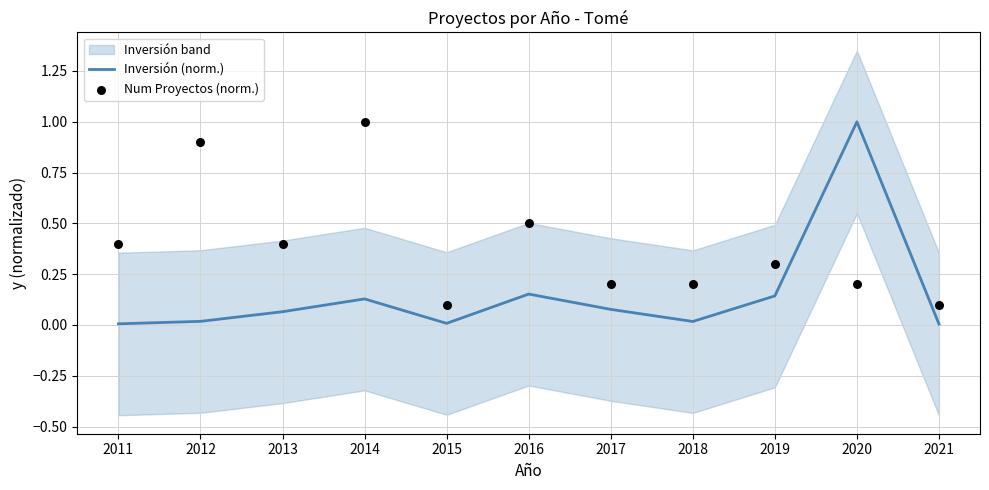

At which category is the sum across all series the highest?

2020